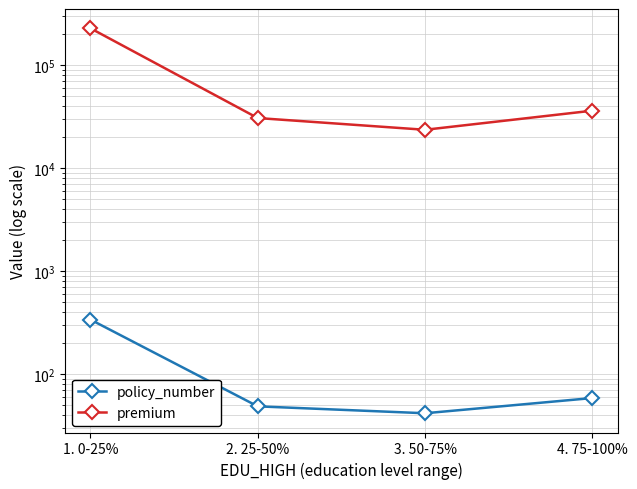

Is the value of premium at 3. 50-75% greater than the value of policy_number at 3. 50-75%?

Yes